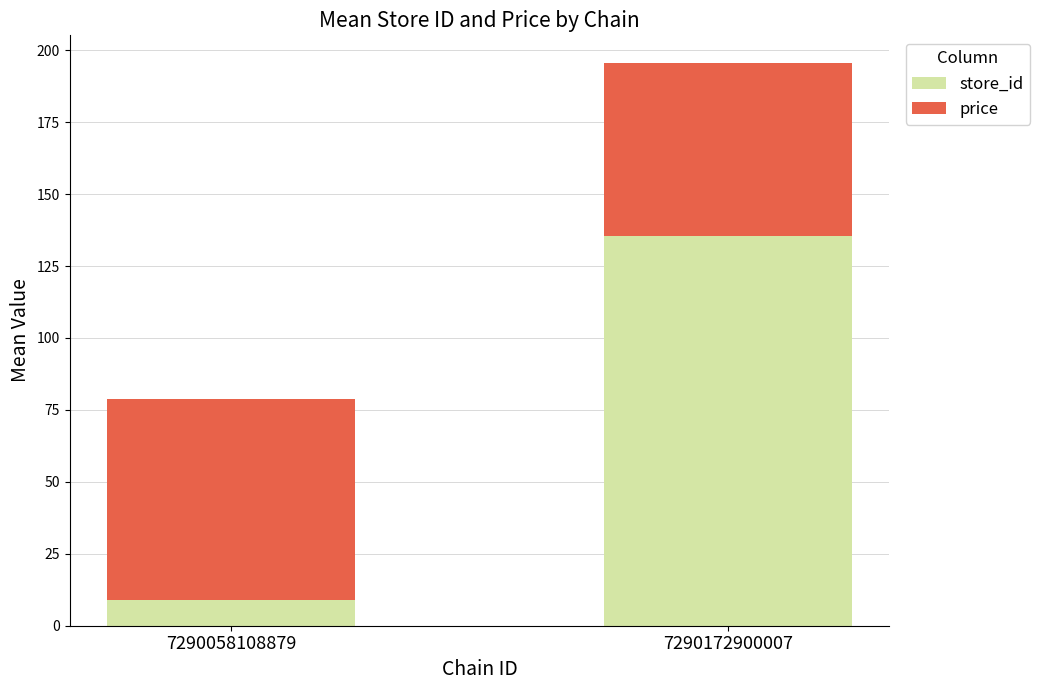

At which category is the sum across all series the highest?

7290172900007